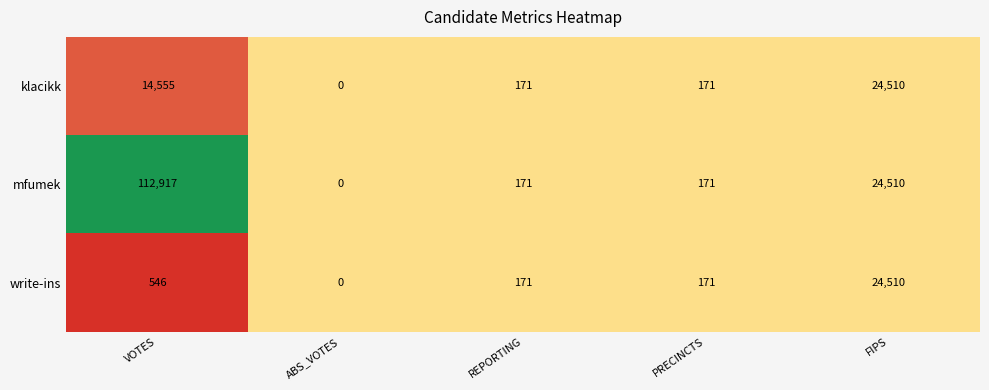

What is the difference between the highest and lowest values at VOTES?

112371